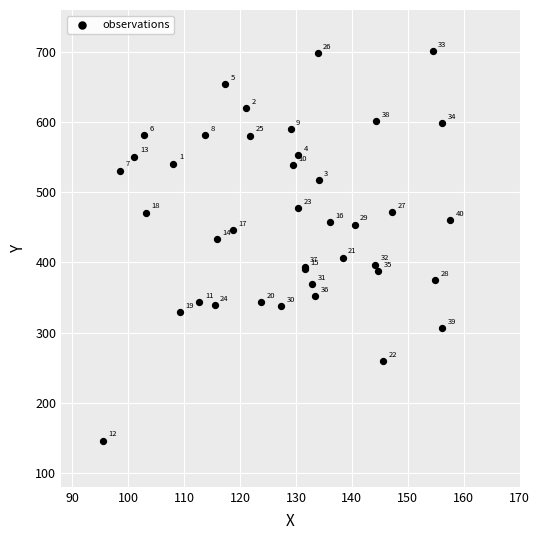

What Y value in the scatter plot is closest to 423?

433